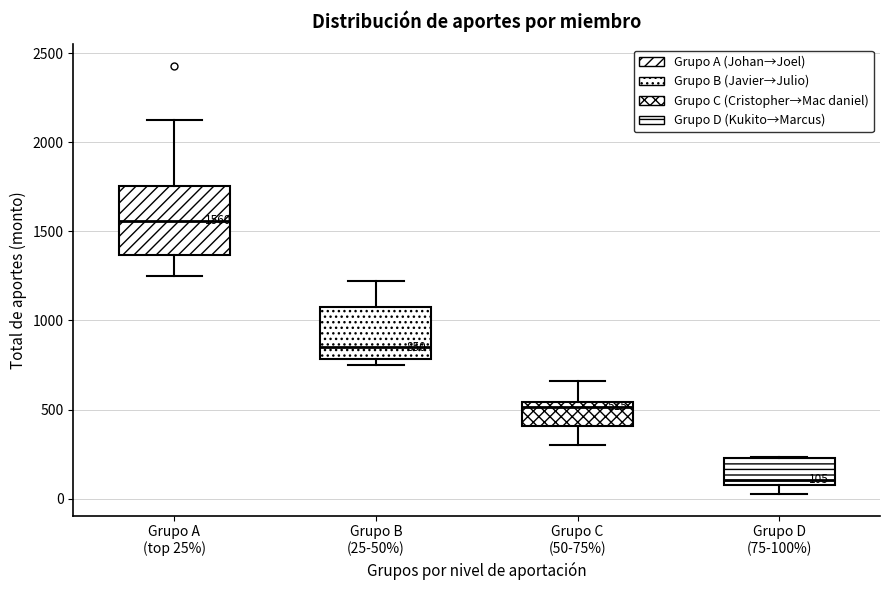

Which box has the lowest median line?

Grupo D (75-100%)